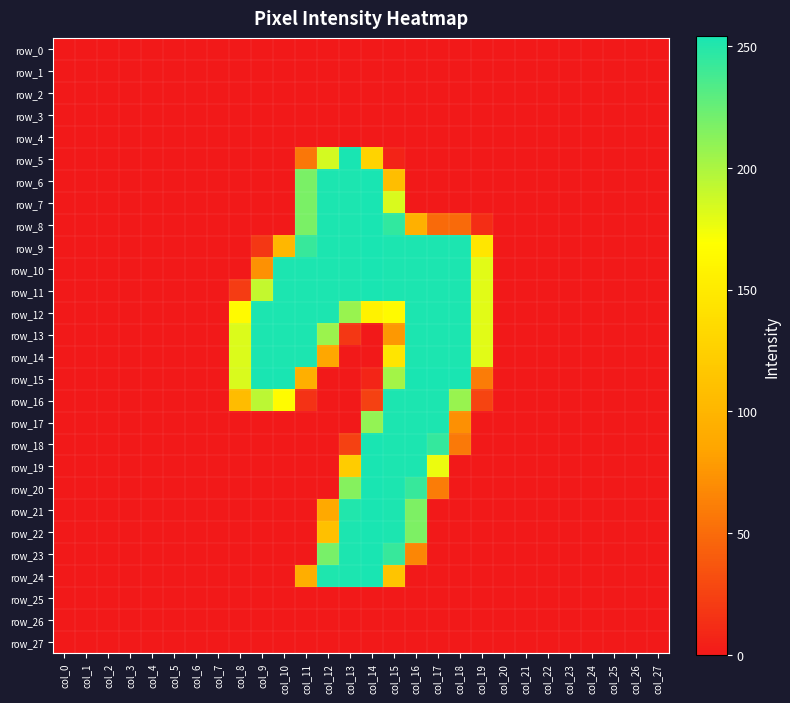

Rank the series at col_25 from lowest to highest value.

row_0, row_1, row_2, row_3, row_4, row_5, row_6, row_7, row_8, row_9, row_10, row_11, row_12, row_13, row_14, row_15, row_16, row_17, row_18, row_19, row_20, row_21, row_22, row_23, row_24, row_25, row_26, row_27